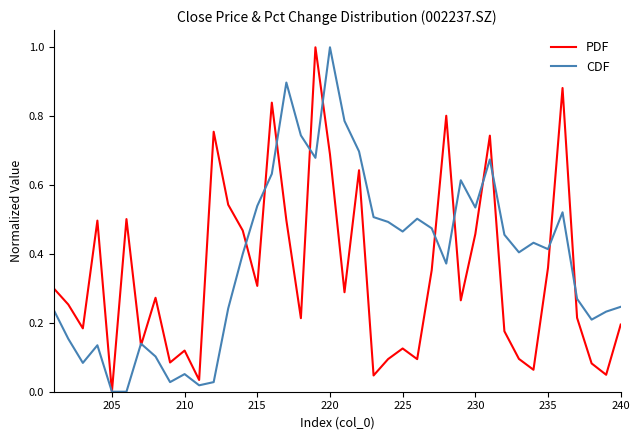

Which series has the widest spread of values?

PDF